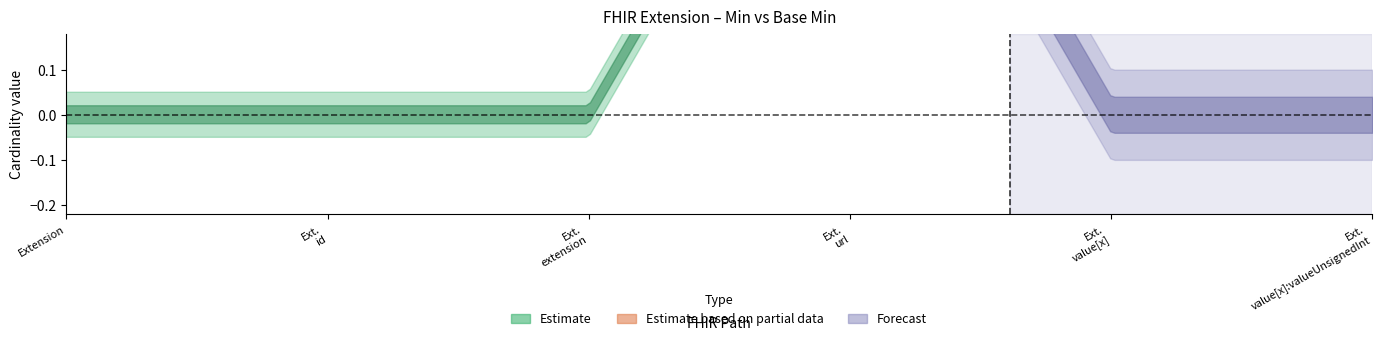

What is the label of the 3rd point from the left?

Extension.extension